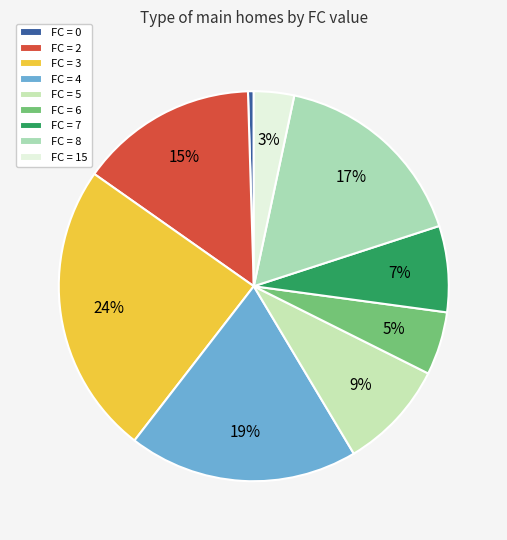

Count the number of slices in the pie.

9